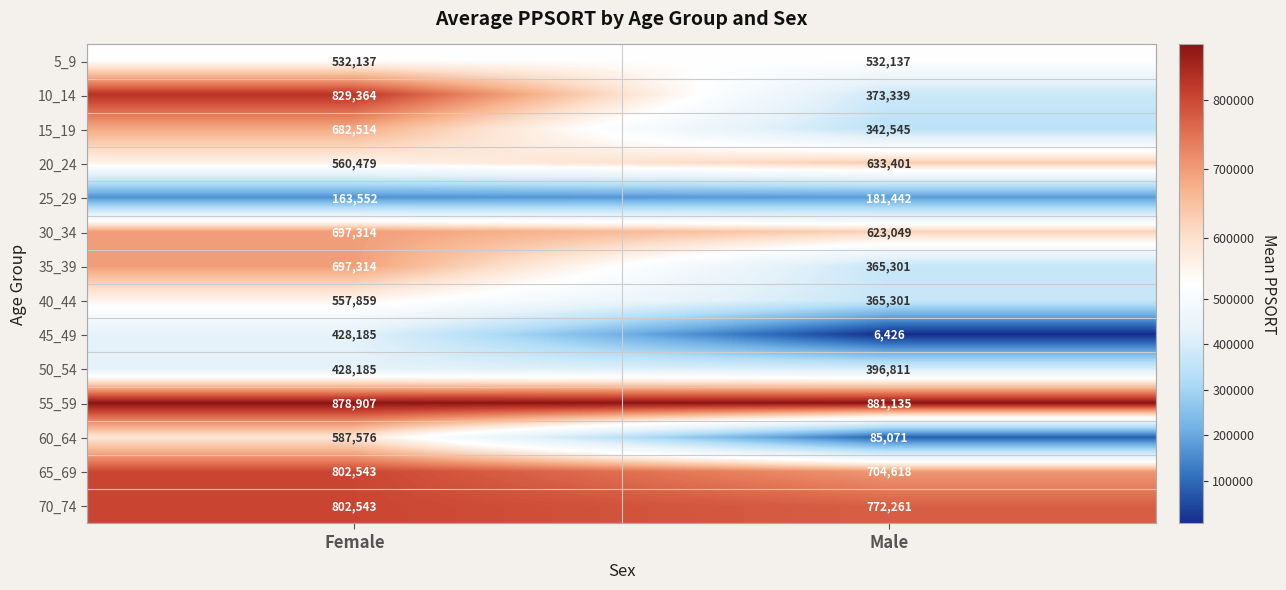

What is the minimum value shown in the chart?

6426